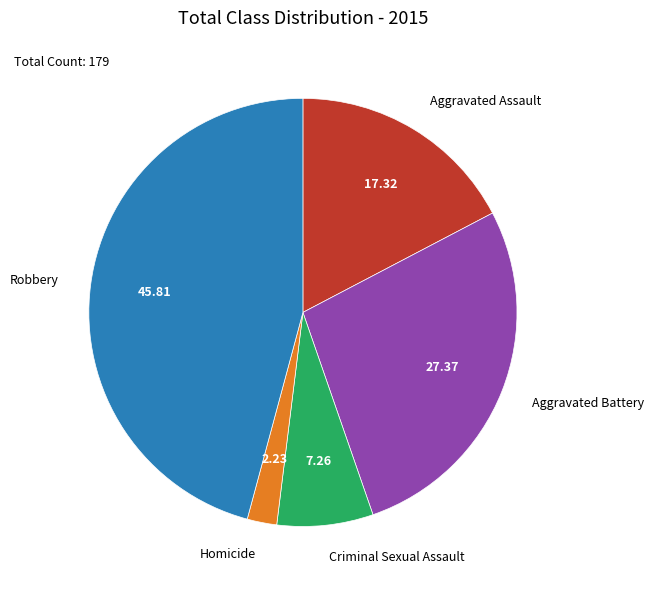

Between Aggravated Assault and Aggravated Battery, which is larger?

Aggravated Battery